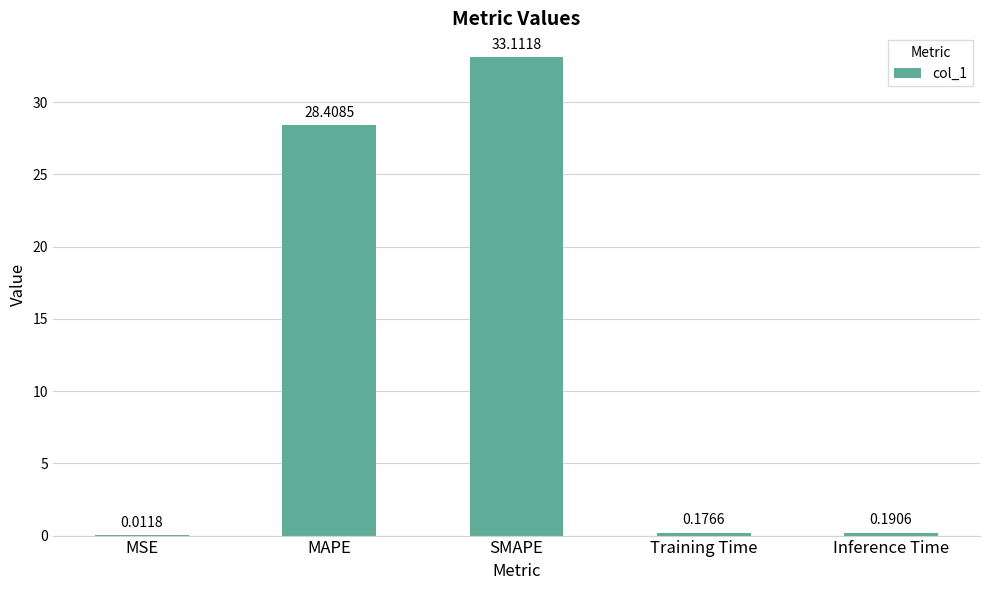

Does the chart contain stacked bars?

No